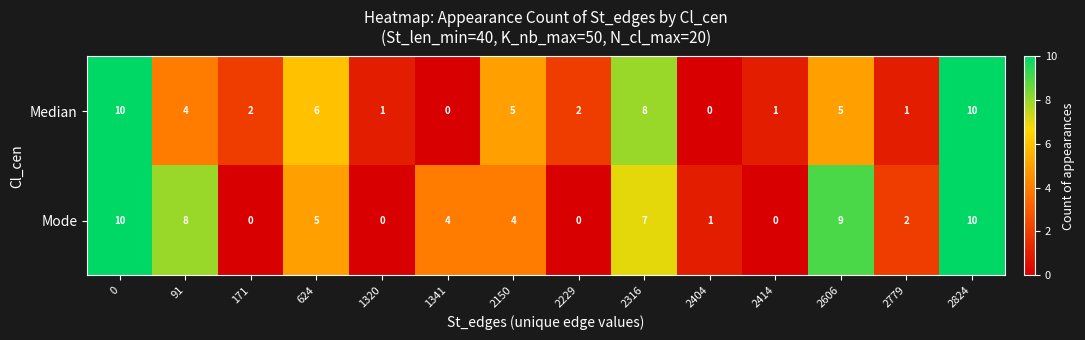

What value does the Mode series have at 2606, to the nearest 10?

10